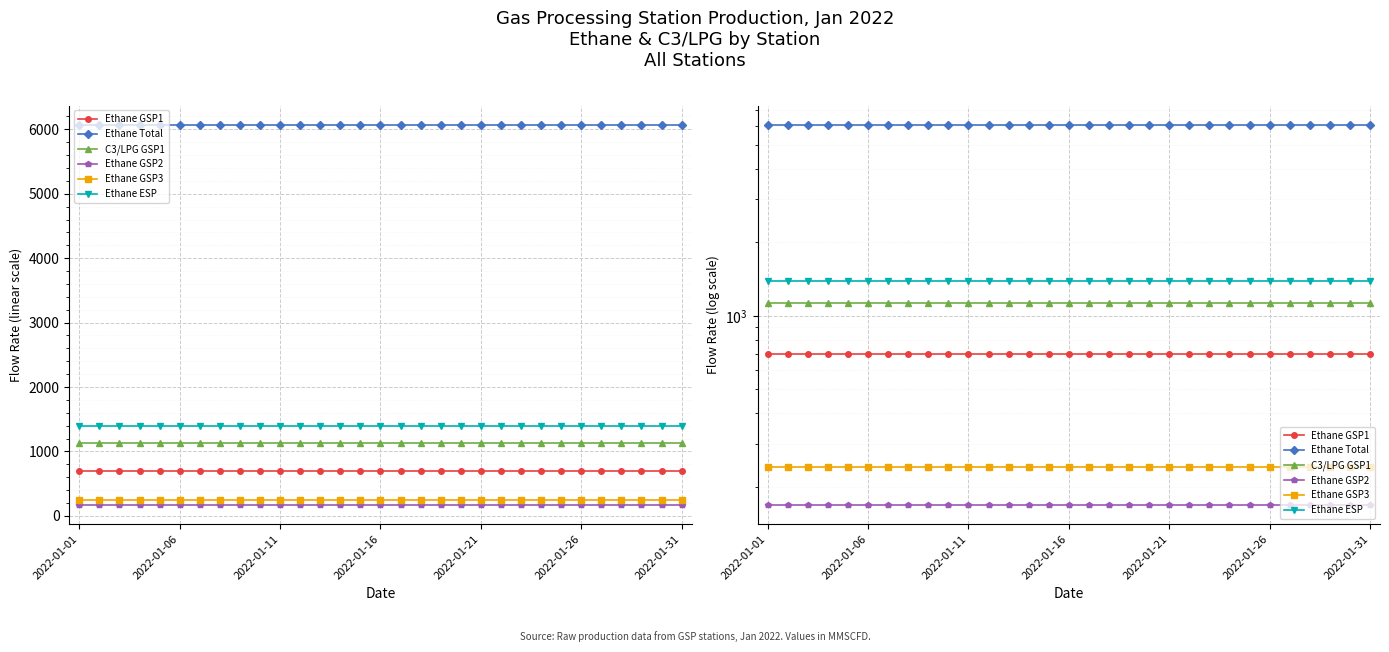

Is the value of Ethane Total at 21 greater than the value of C3/LPG GSP1 at 20?

Yes